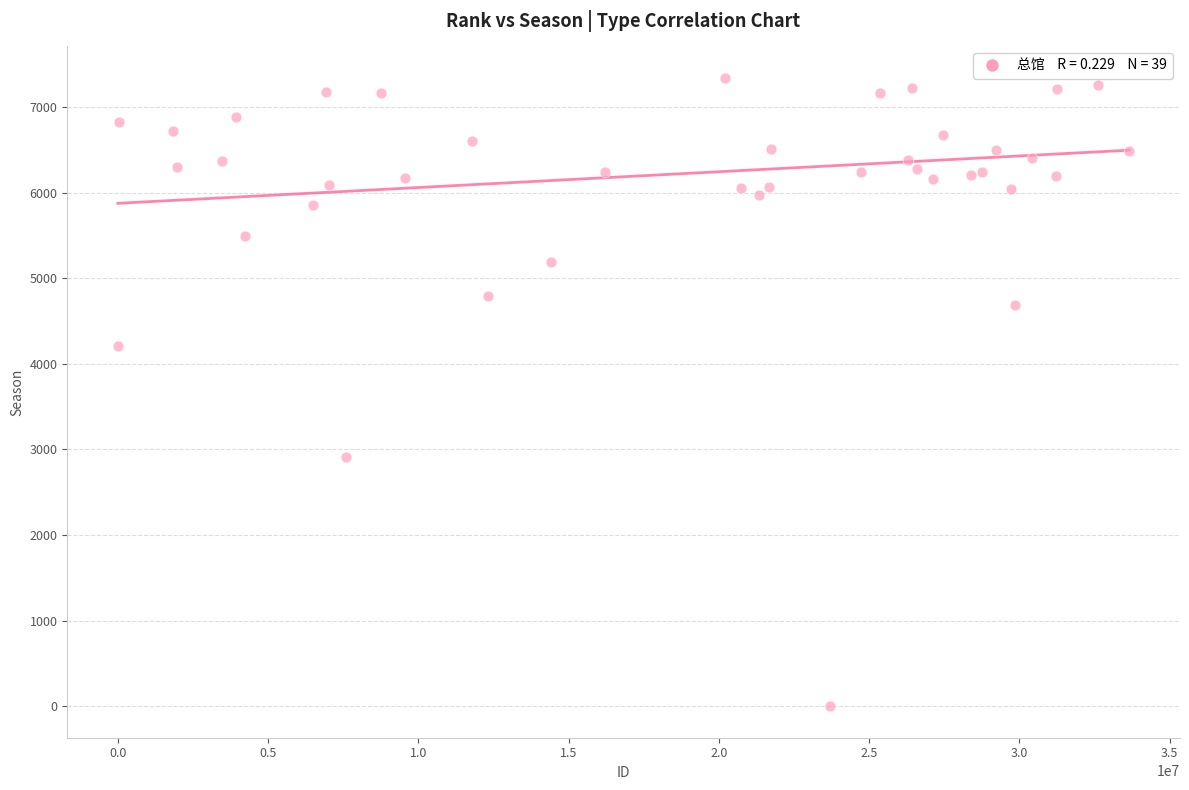

What Y value in the scatter plot is closest to 3670?

4203